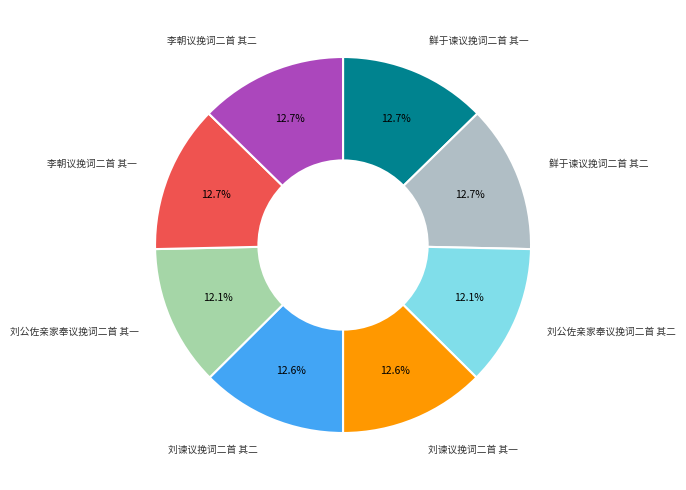

Is there any slice that represents more than half of the pie?

No